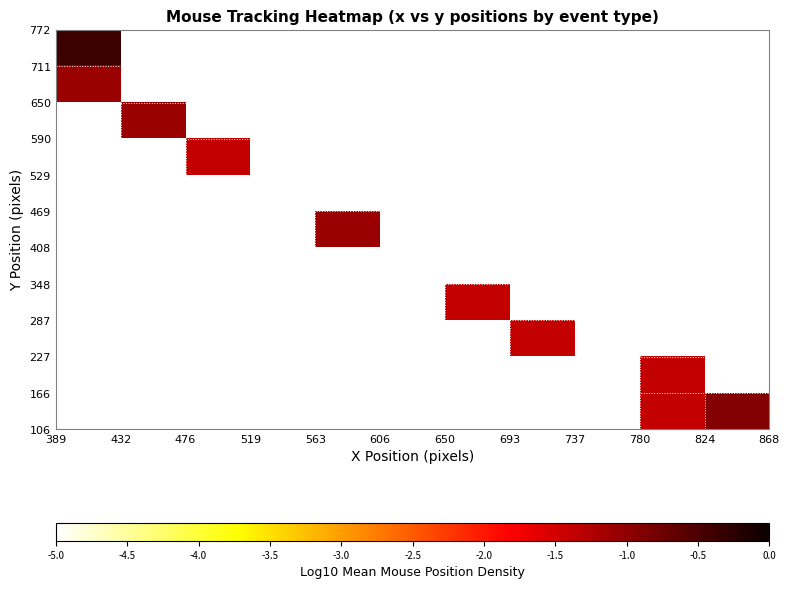

Count the number of data series in this chart.

11